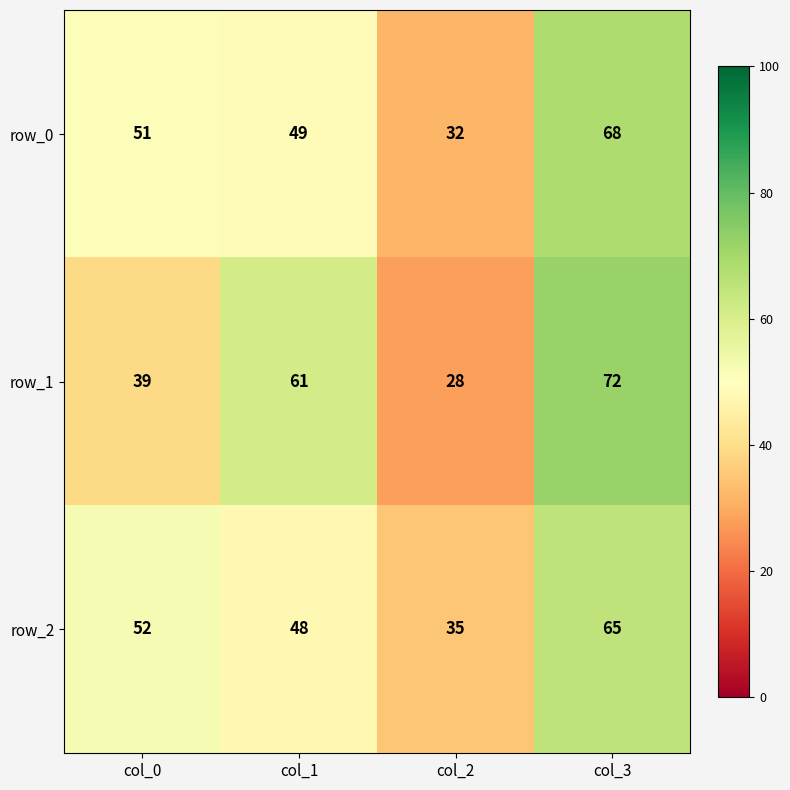

What is the minimum value shown in the chart?

28